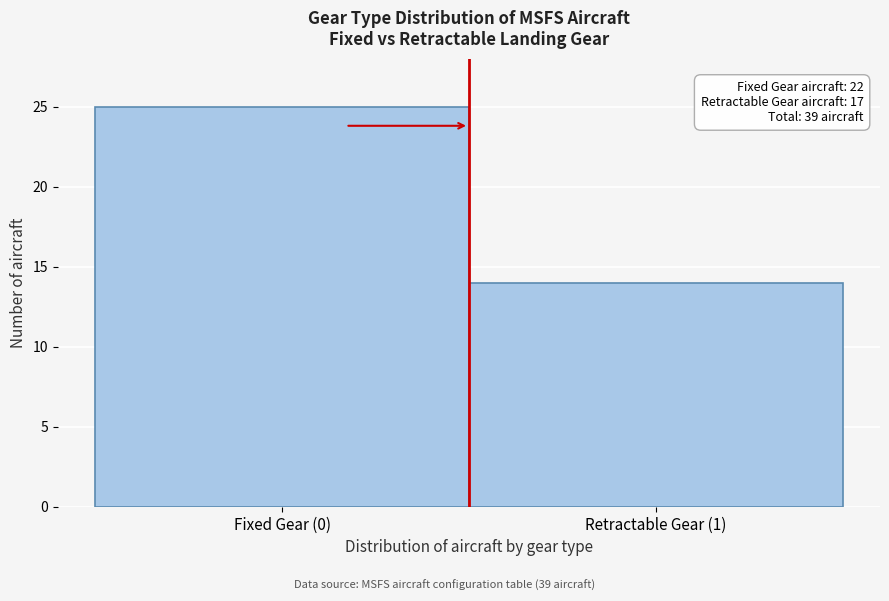

Reading left to right, what are all the values shown in this chart?

Fixed Gear (0)=25	Retractable Gear (1)=14